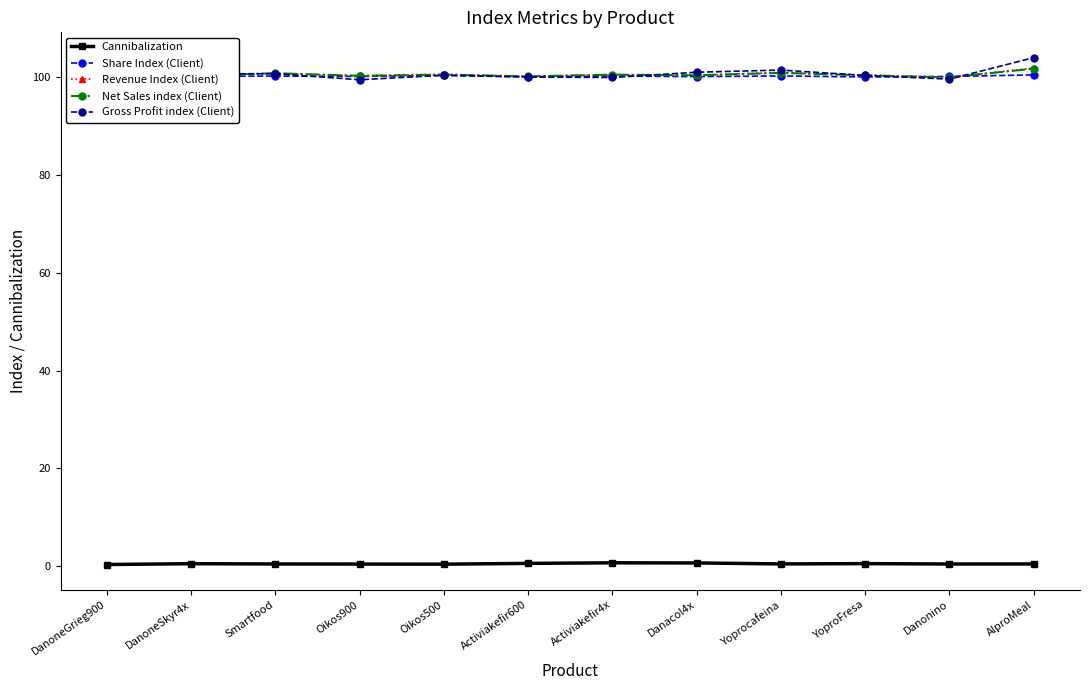

What is the value of the Net Sales index (Client) point at the 6th from the left?

100.2